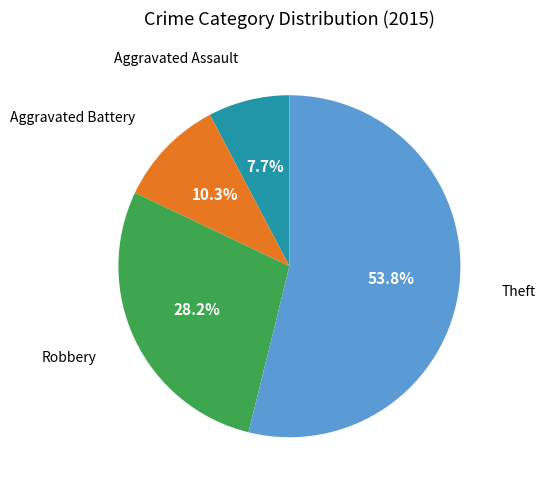

Is there any slice that represents more than half of the pie?

Yes